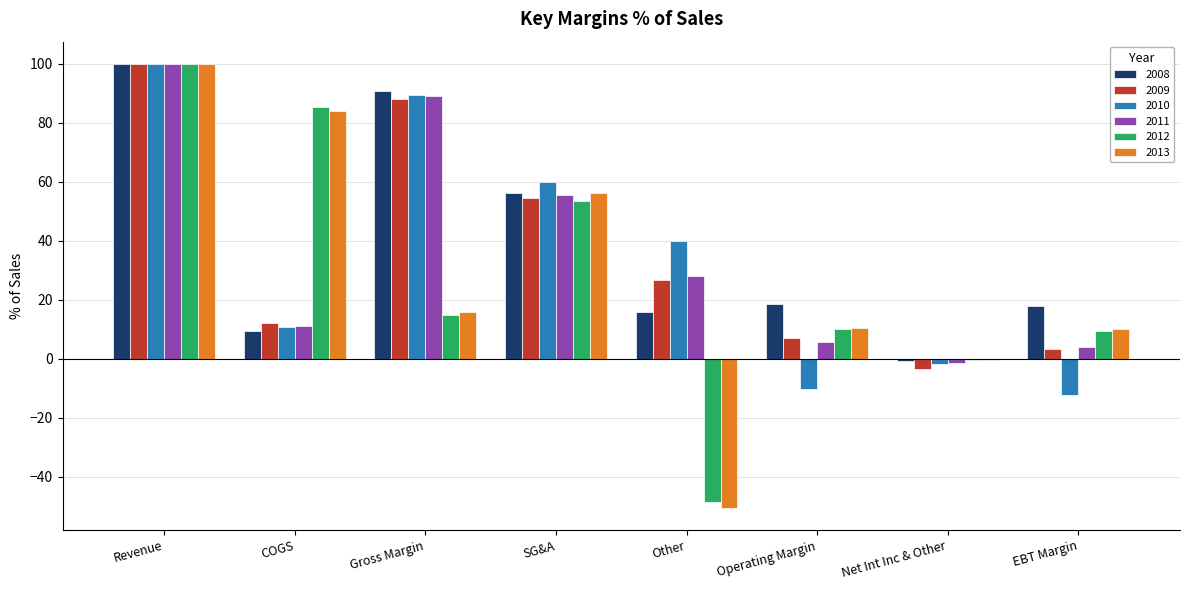

Where is 2010 nearest to the value 43?

Other